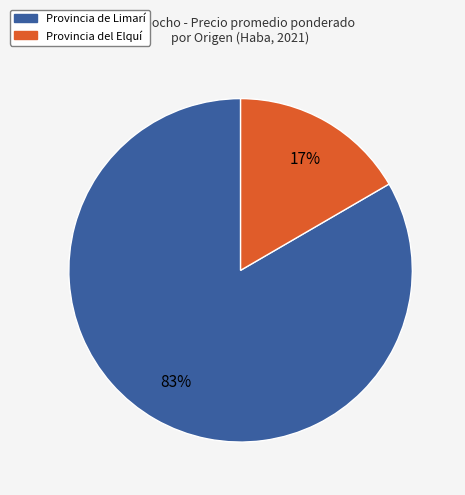

To the nearest percent, what is the average slice percentage?

50%